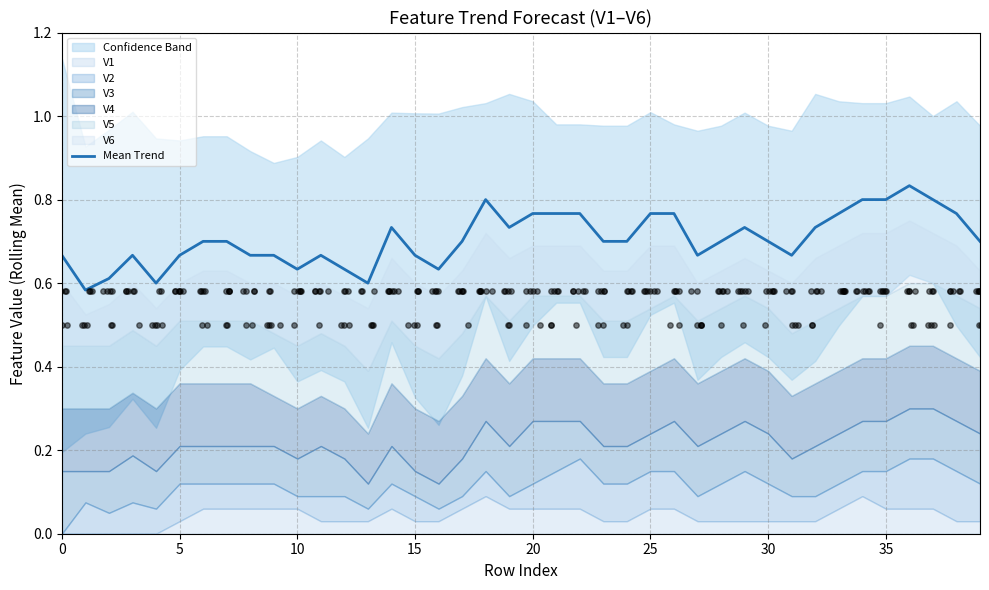

Between 21 and 10, which is larger?

21